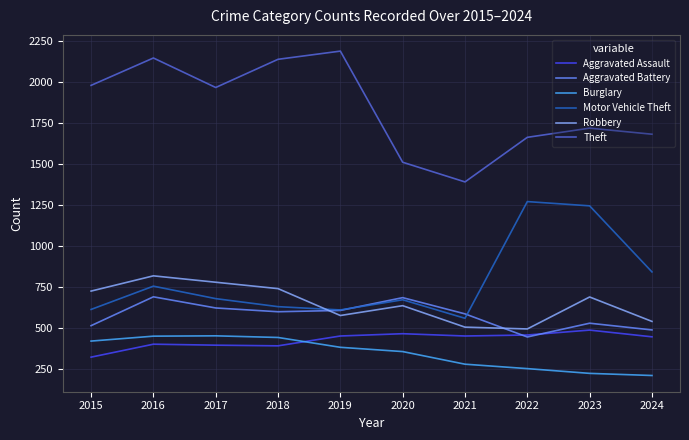

Which series has the largest range (max minus min)?

Theft